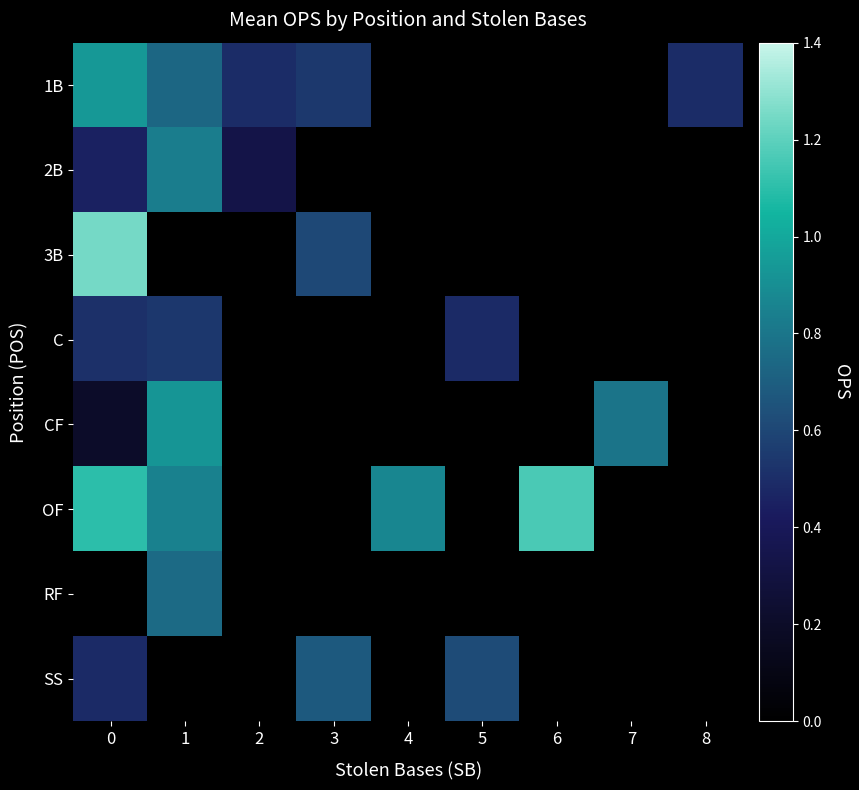

How many series are shown in this chart?

8